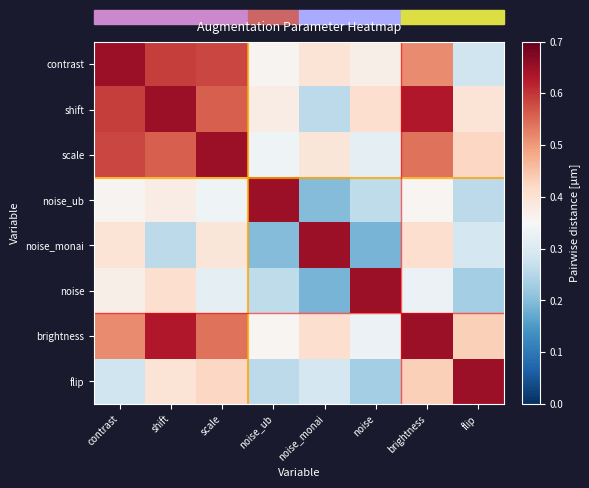

At which category does the chart reach its minimum across all series?

noise